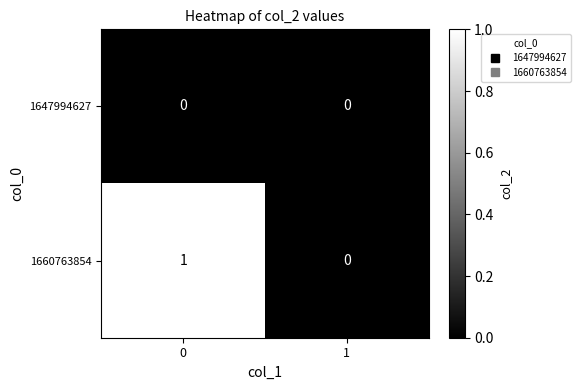

Count the number of data series in this chart.

2